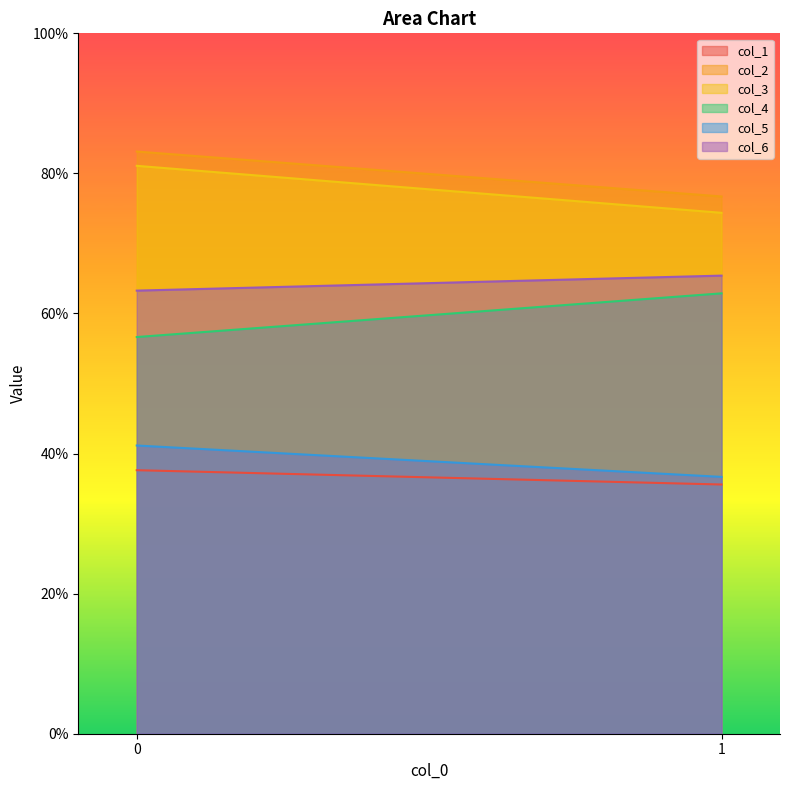

The value of col_3 at 1 is 74.4. True or false?

True